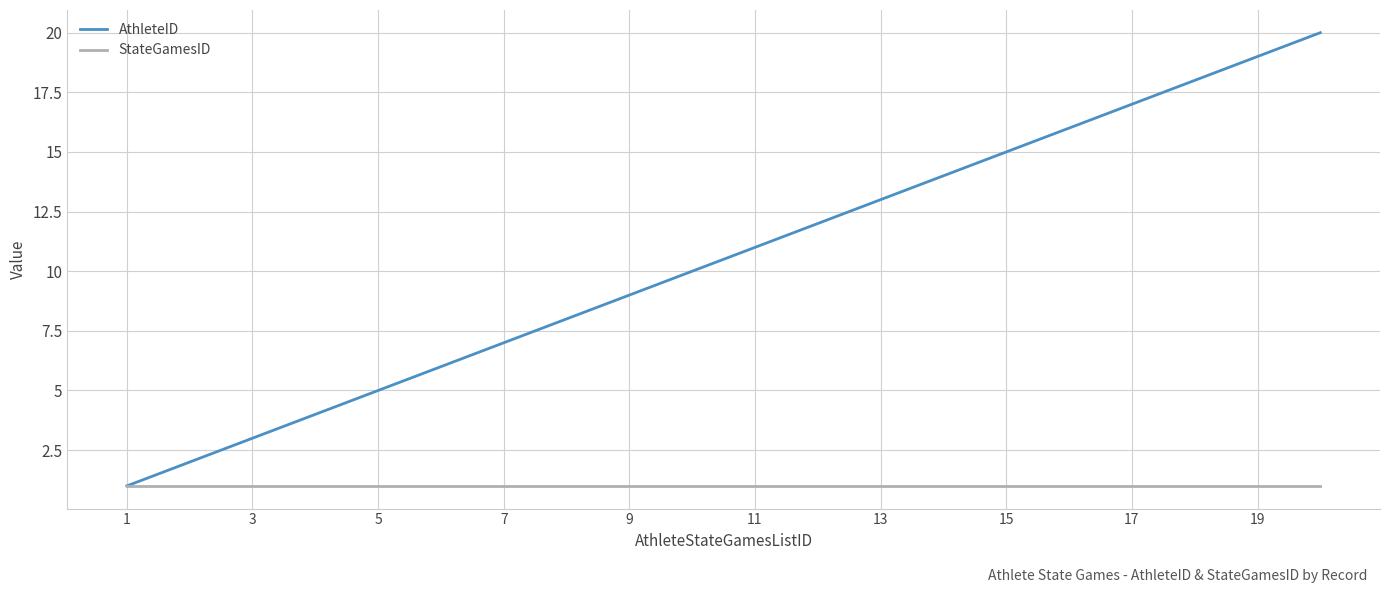

Rank the series by their average value, from highest to lowest.

AthleteID, StateGamesID